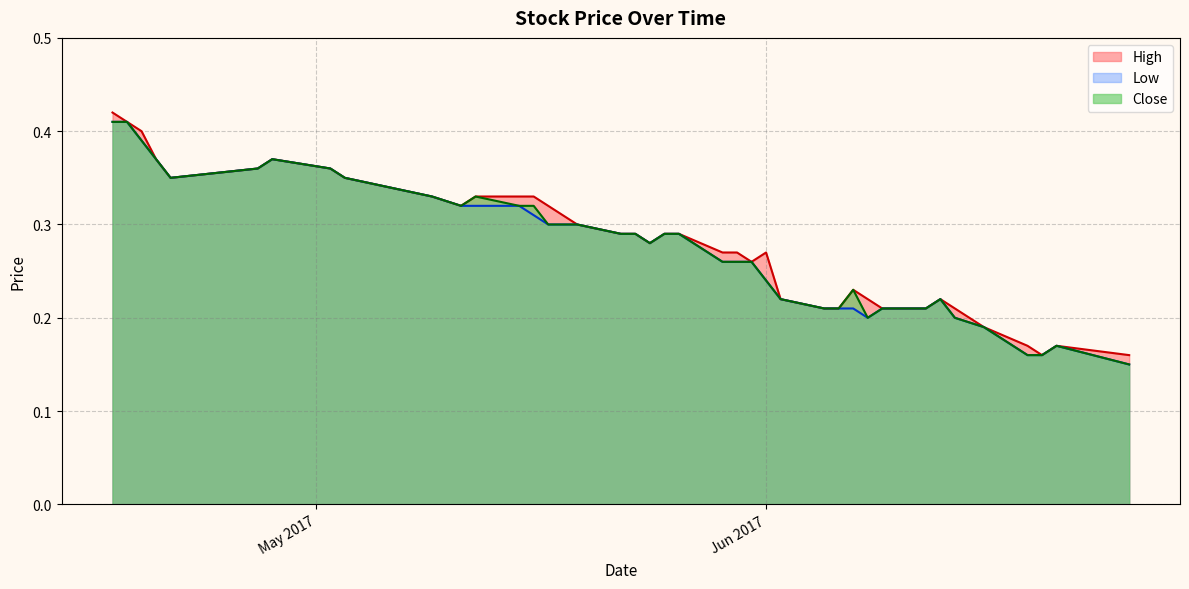

What are all the series names shown in the legend?

High, Low, Close